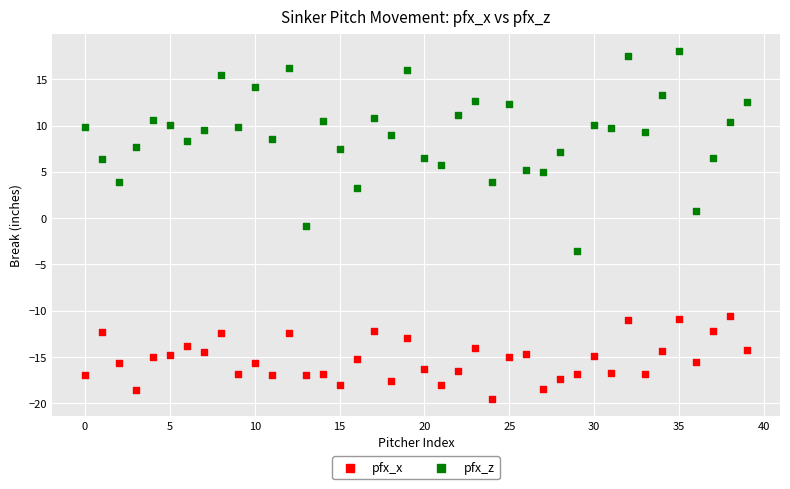

Across all data points, what is the range of Y values (max minus min)?

37.6